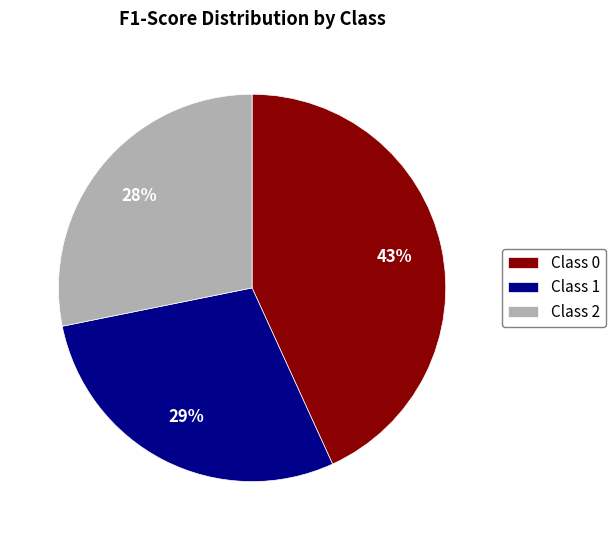

What is the largest slice in the pie chart?

Class 0